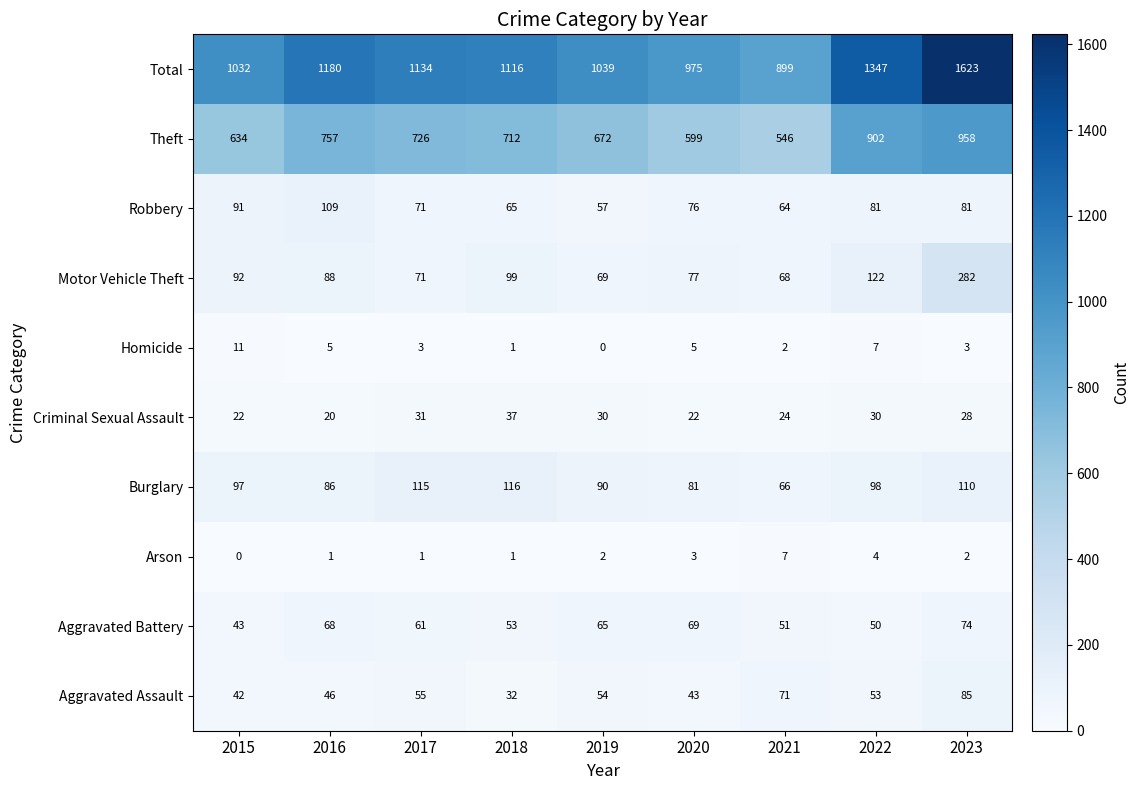

Count the number of data series in this chart.

10